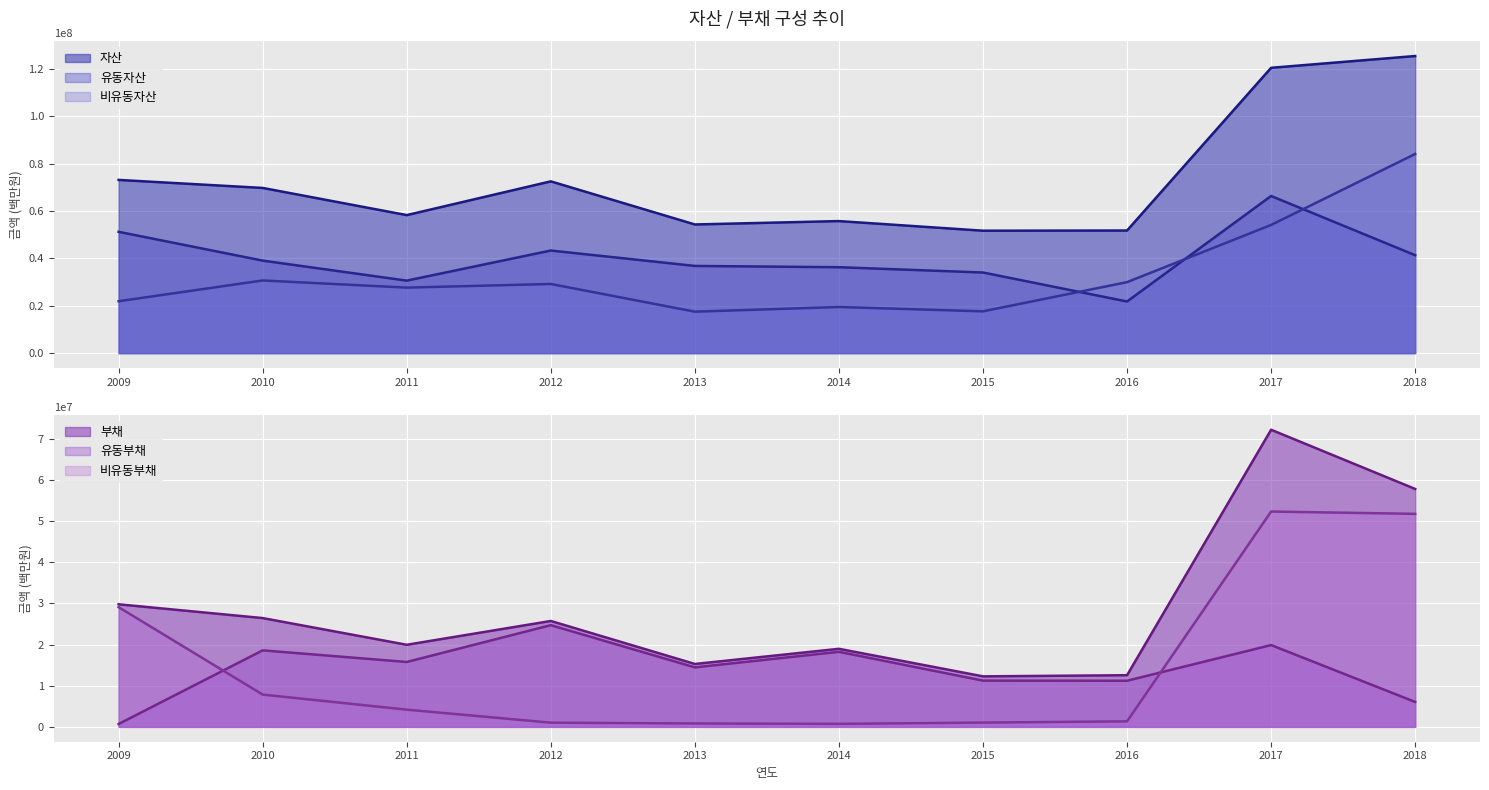

Reading right to left, extract all data points from this chart.

자산: 2018=125379292	2017=120409038	2016=51749174	2015=51667834	2014=55727172	2013=54299963	2012=72489773	2011=58250761	2010=69715009	2009=73099147
유동자산: 2018=41329262	2017=66314964	2016=21786790	2015=34027654	2014=36260120	2013=36799621	2012=43303073	2011=30598027	2010=39044622	2009=51198163
비유동자산: 2018=84050030	2017=54094073	2016=29962384	2015=17640180	2014=19467053	2013=17500341	2012=29186701	2011=27652735	2010=30670387	2009=21900984
부채: 2018=57854275	2017=72249633	2016=12558942	2015=12282557	2014=18980346	2013=15293798	2012=25752260	2011=19961106	2010=26454200	2009=29805105
유동부채: 2018=6056208	2017=19889459	2016=11214601	2015=11242933	2014=18248568	2013=14467955	2012=24730119	2011=15776377	2010=18604504	2009=697779
비유동부채: 2018=51798066	2017=52360174	2016=1344341	2015=1039624	2014=731777	2013=825843	2012=1022142	2011=4184729	2010=7849696	2009=29107326